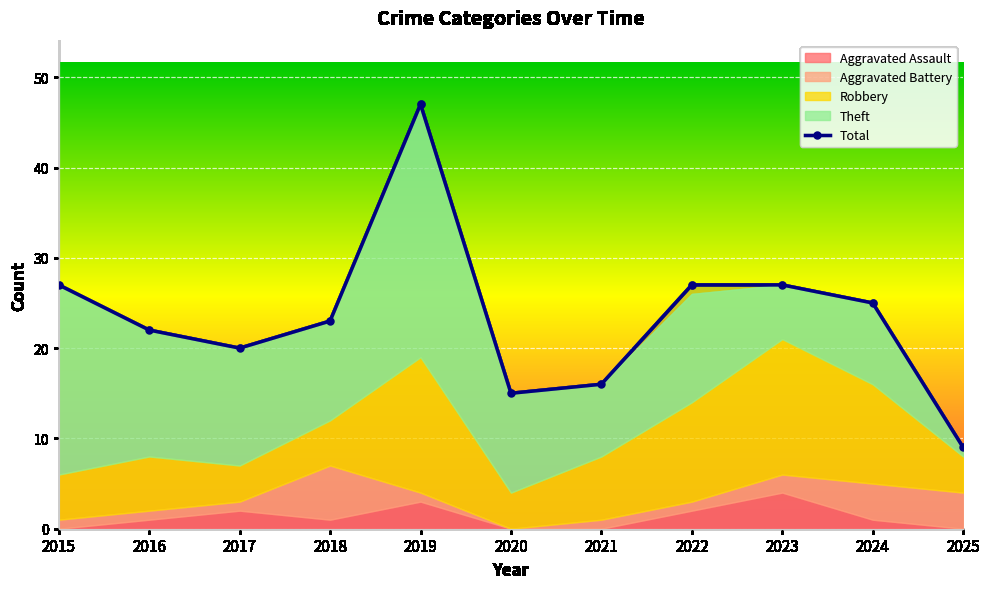

What is the sum of all Aggravated Battery values?

22